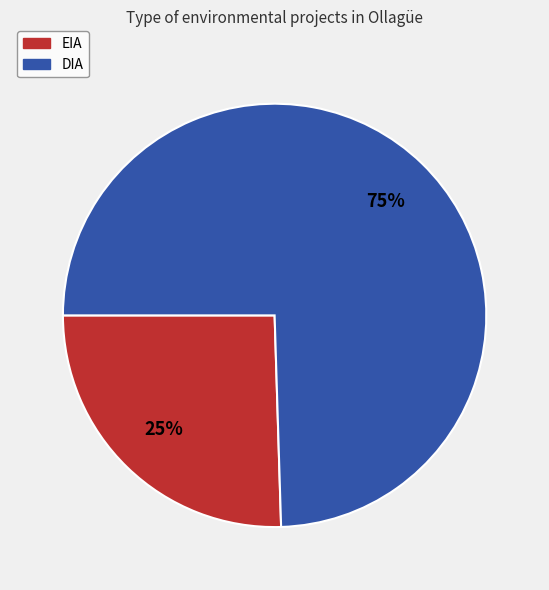

Which category has the biggest portion of the pie?

DIA